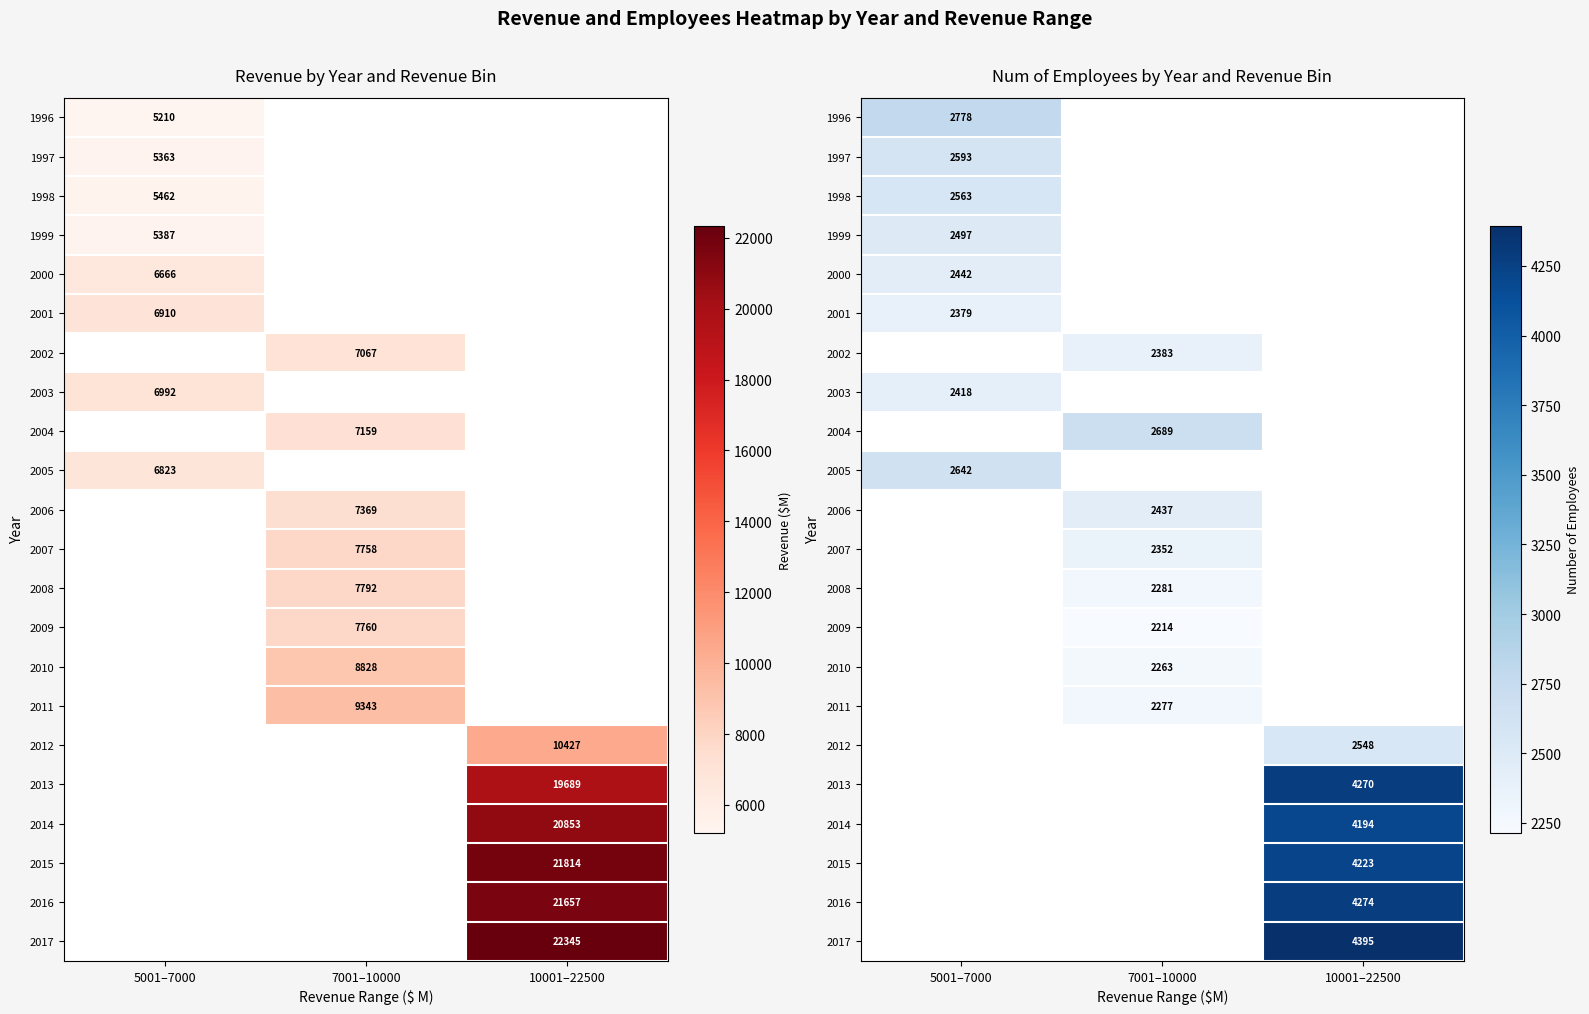

List the series in order of their overall mean, highest first.

1996, 1997, 1998, 1999, 2000, 2001, 2002, 2003, 2004, 2005, 2006, 2007, 2008, 2009, 2010, 2011, 2012, 2013, 2014, 2015, 2016, 2017